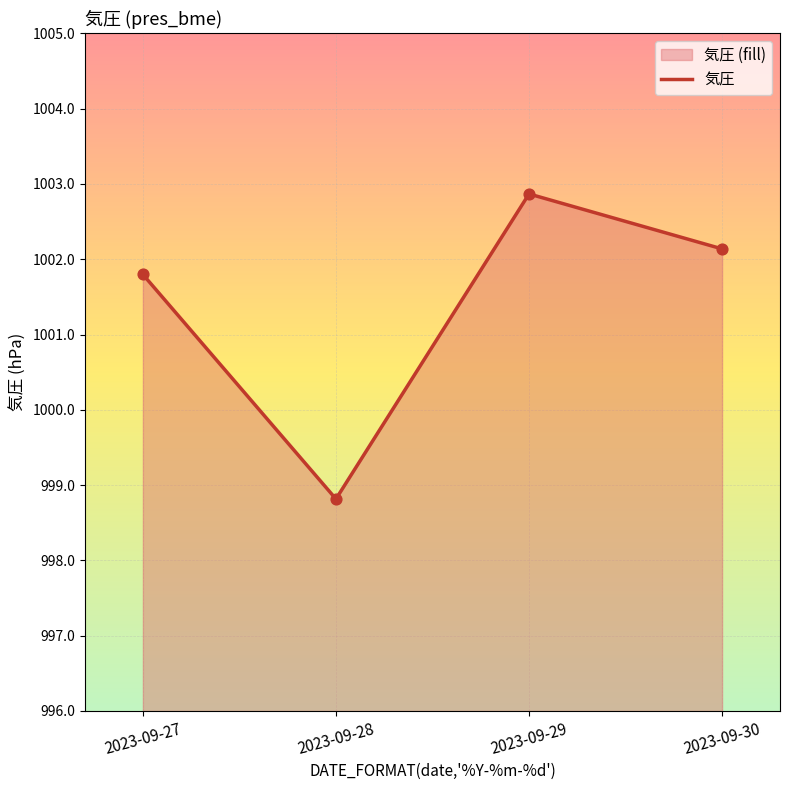

Approximately how many times larger is the value at 2023-09-29 compared to 2023-09-27?

1.0